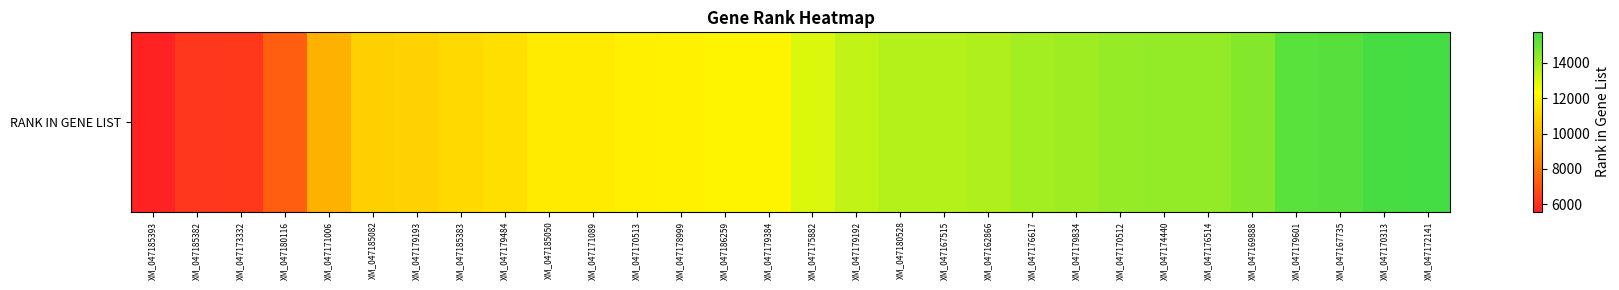

Is it true that the value at XM_047179834 is 14088?

True